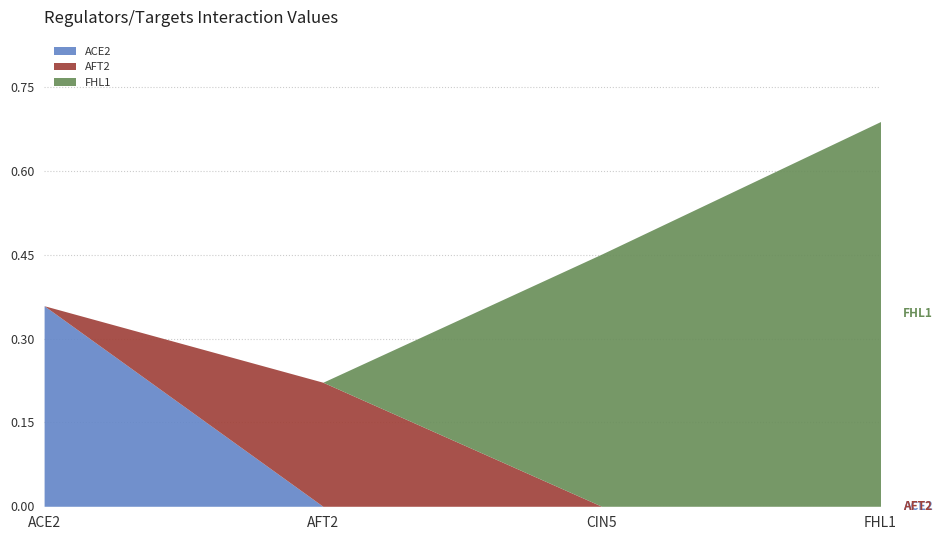

Which category has the highest value in the ACE2 series?

ACE2